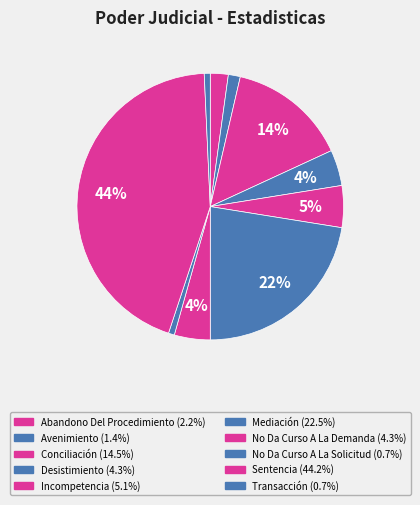

How many segments does this pie chart have?

10